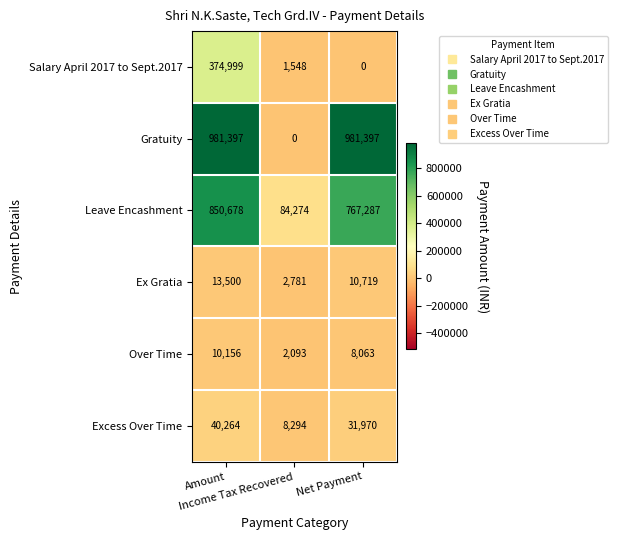

Which series has the largest range (max minus min)?

Gratuity